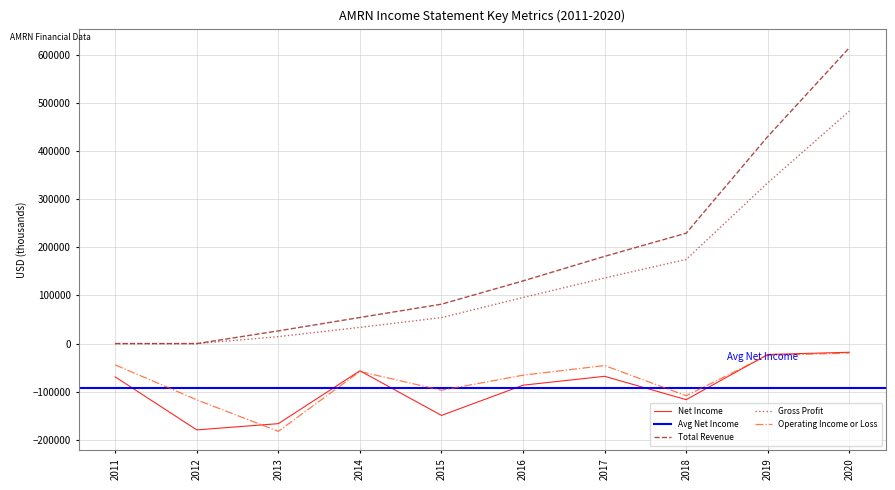

At 2014, list the series in order from smallest to largest.

Operating Income or Loss, Net Income, Gross Profit, Total Revenue